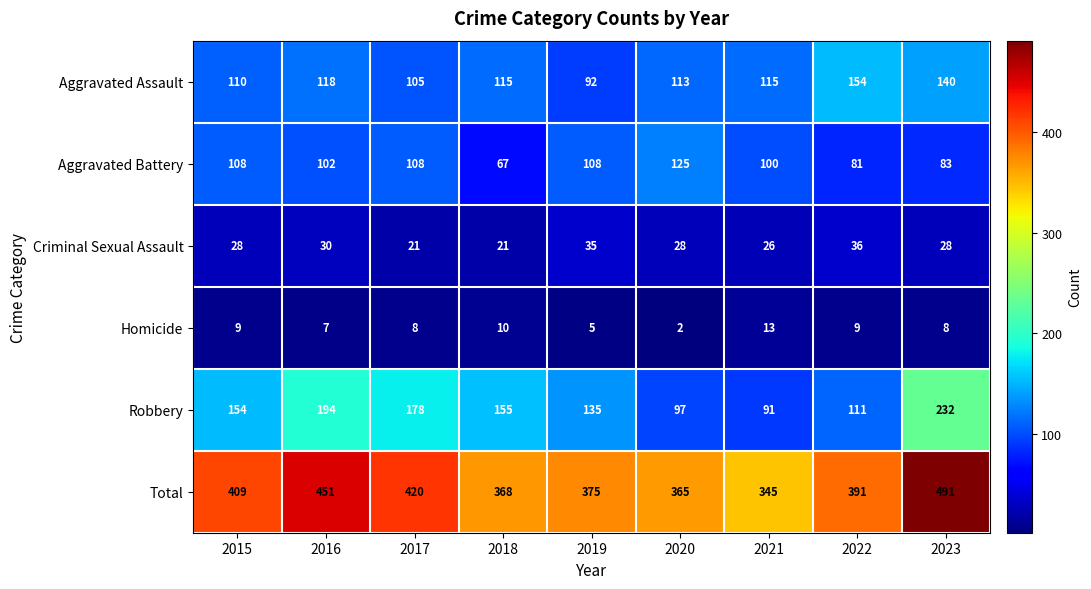

Which series changed the most between 2018 and 2022?

Robbery